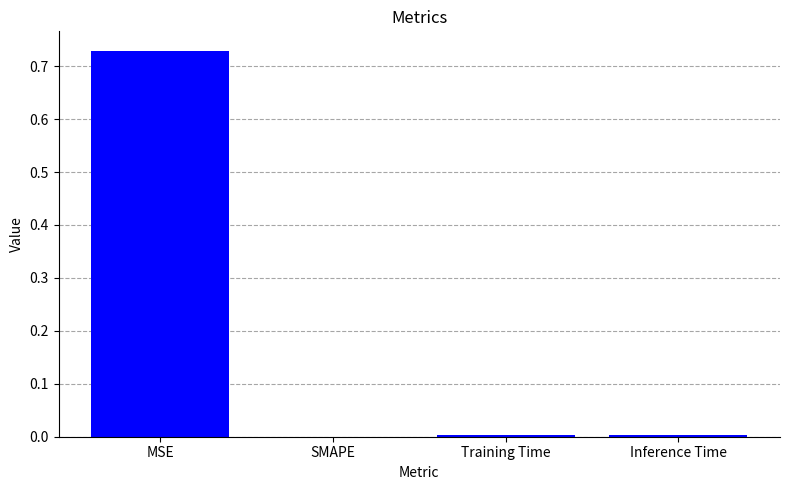

What is the change in value from MSE to SMAPE?

-0.7